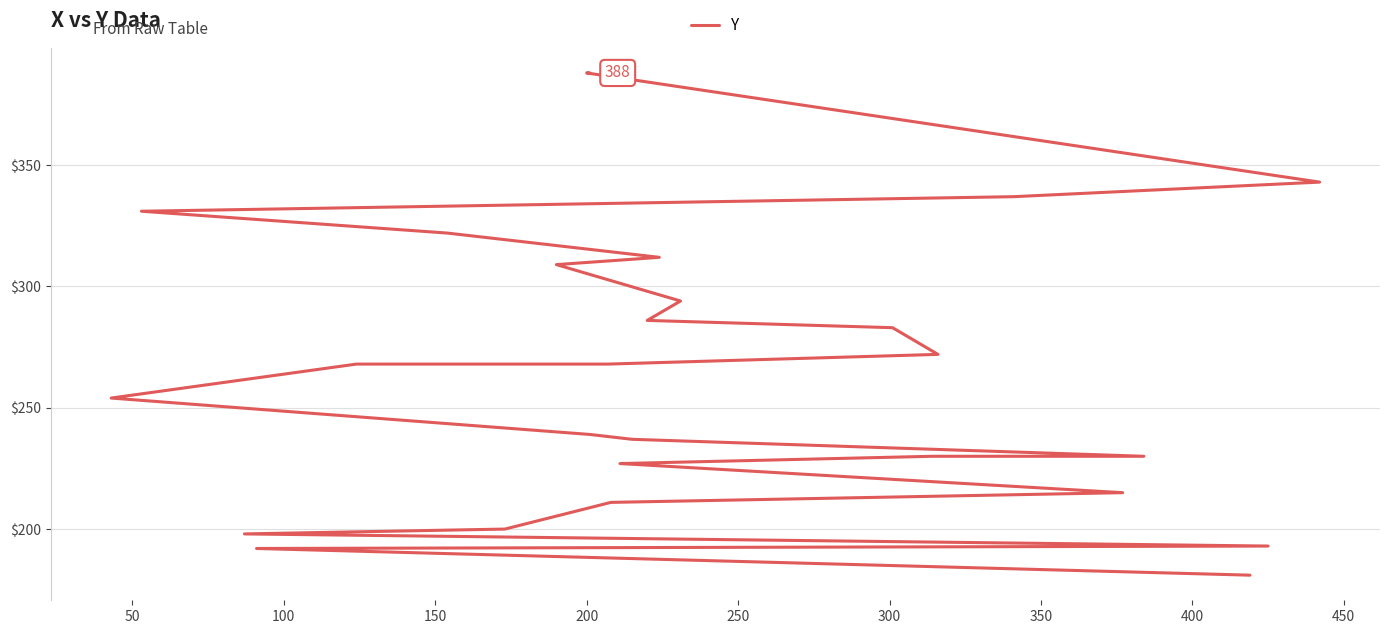

What is the value of the 13th point from the left?

254